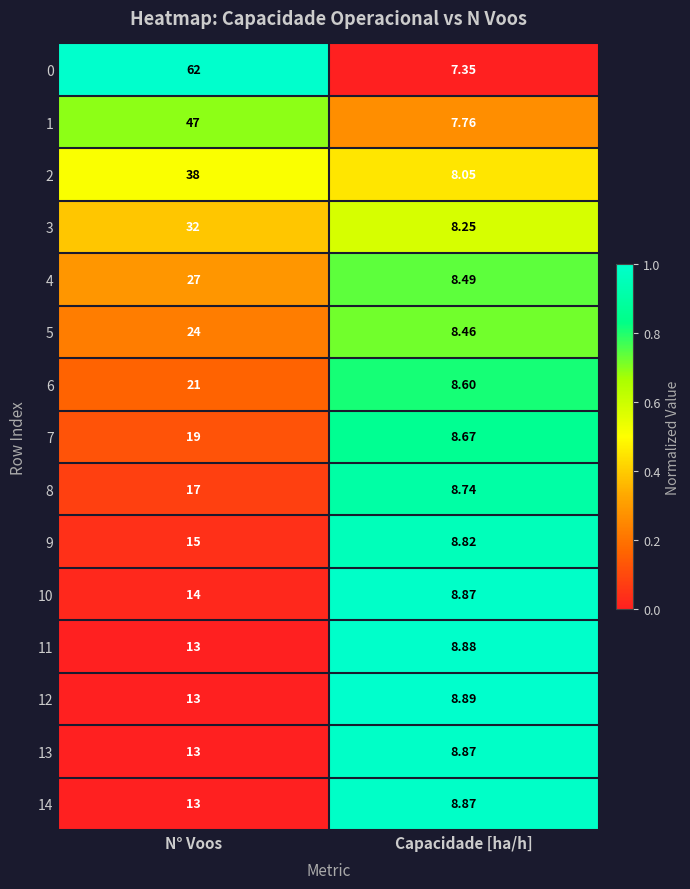

At which label does 3 reach its minimum?

Capacidade [ha/h]